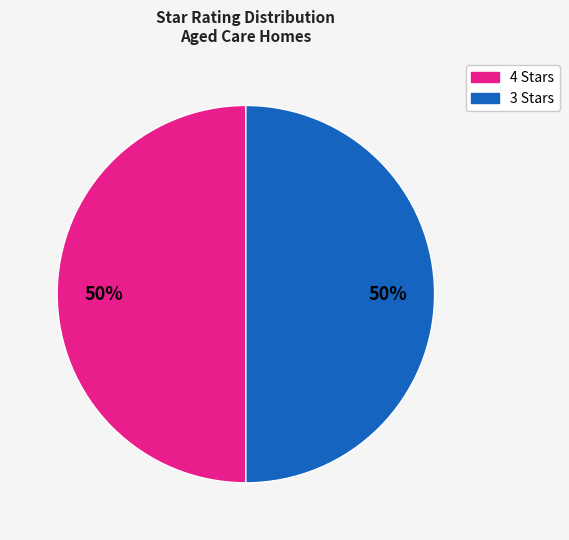

To the nearest percent, what is the average slice percentage?

50%